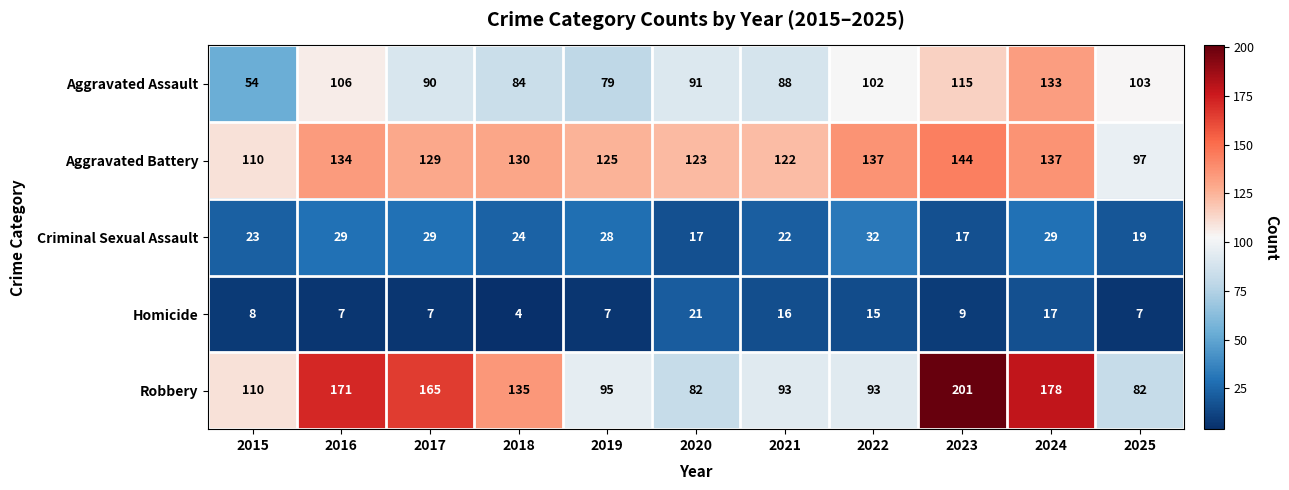

What is the difference between the second highest and second lowest values in the Criminal Sexual Assault series?

12